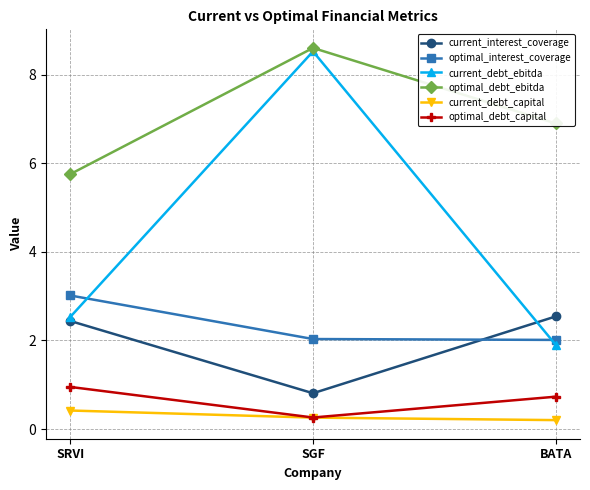

What is the total value across all series at SGF?

20.5